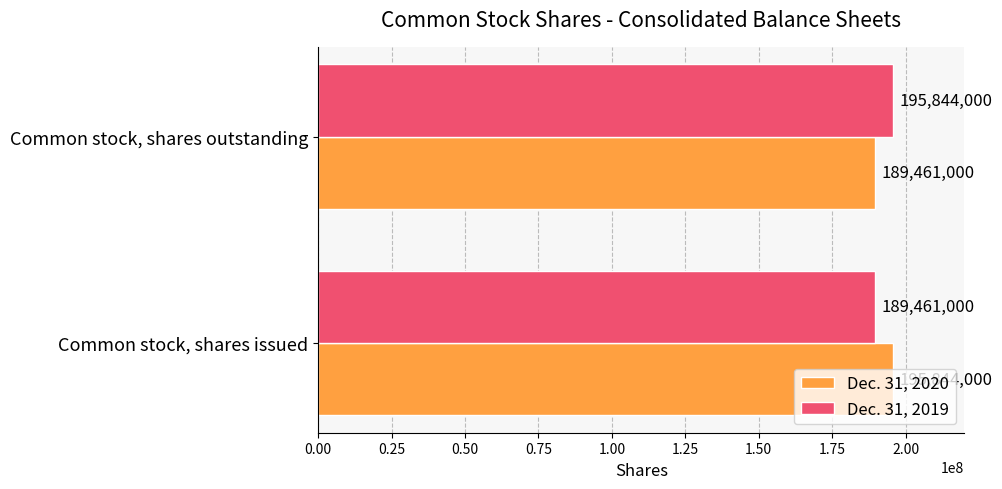

What is the difference between the highest and lowest values at Common stock, shares issued?

6383000